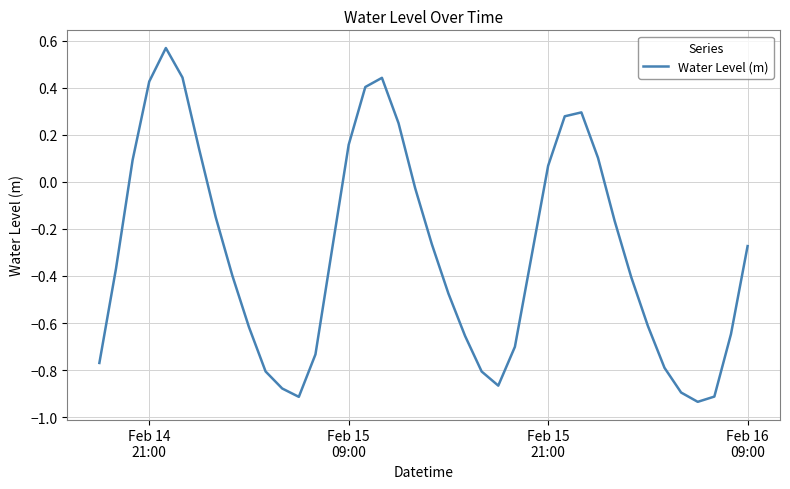

Is this an area chart (filled region under the line)?

No